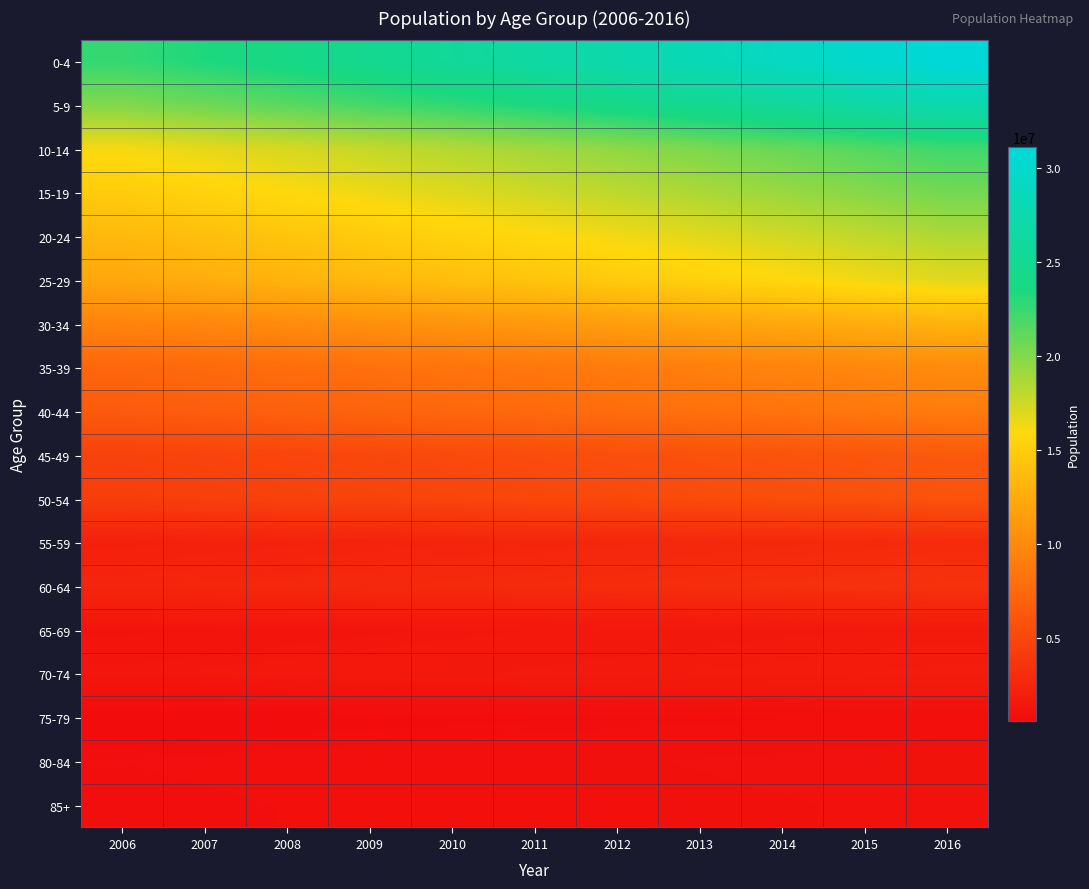

List the series in order of their peak value, lowest first.

75-79, 85+, 80-84, 65-69, 70-74, 55-59, 60-64, 50-54, 45-49, 40-44, 35-39, 30-34, 25-29, 20-24, 15-19, 10-14, 5-9, 0-4